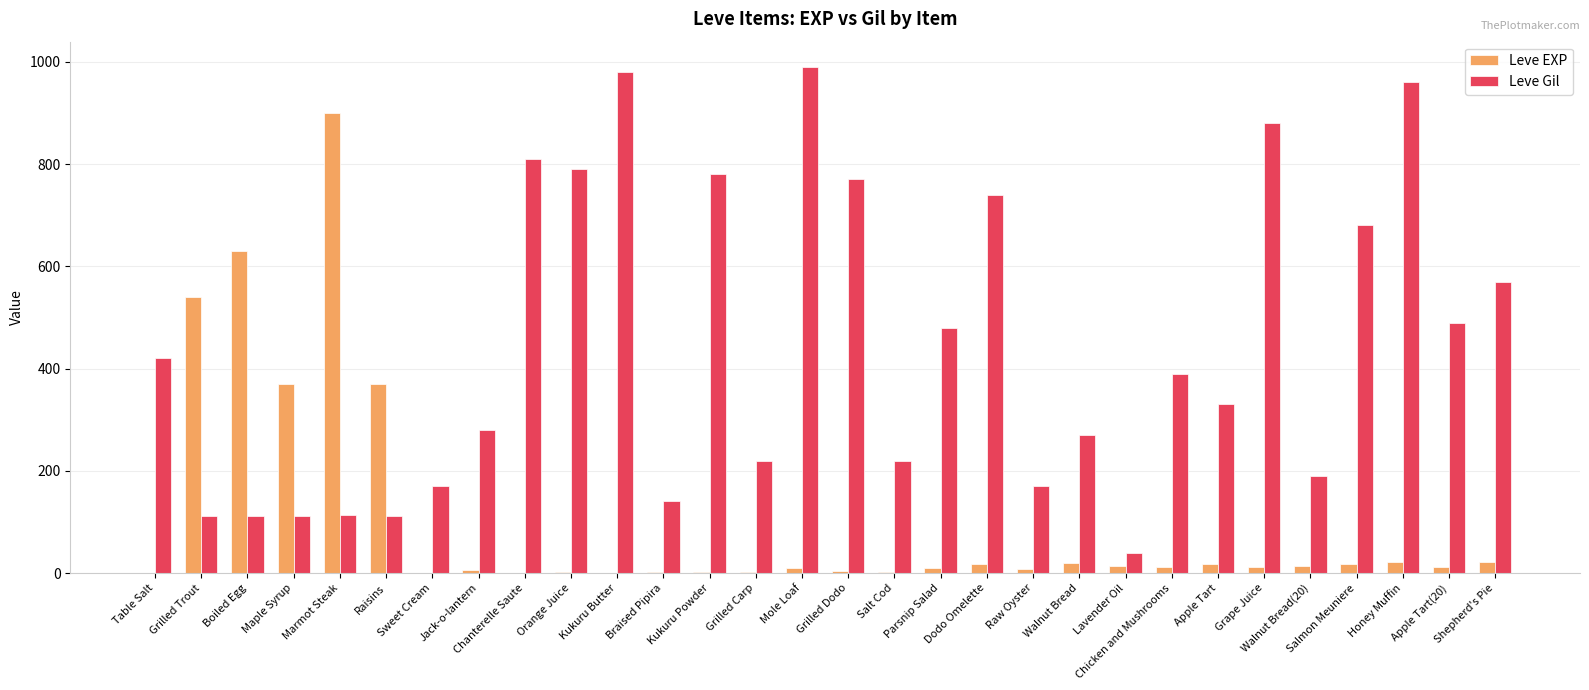

What is the maximum value shown in the chart?

990